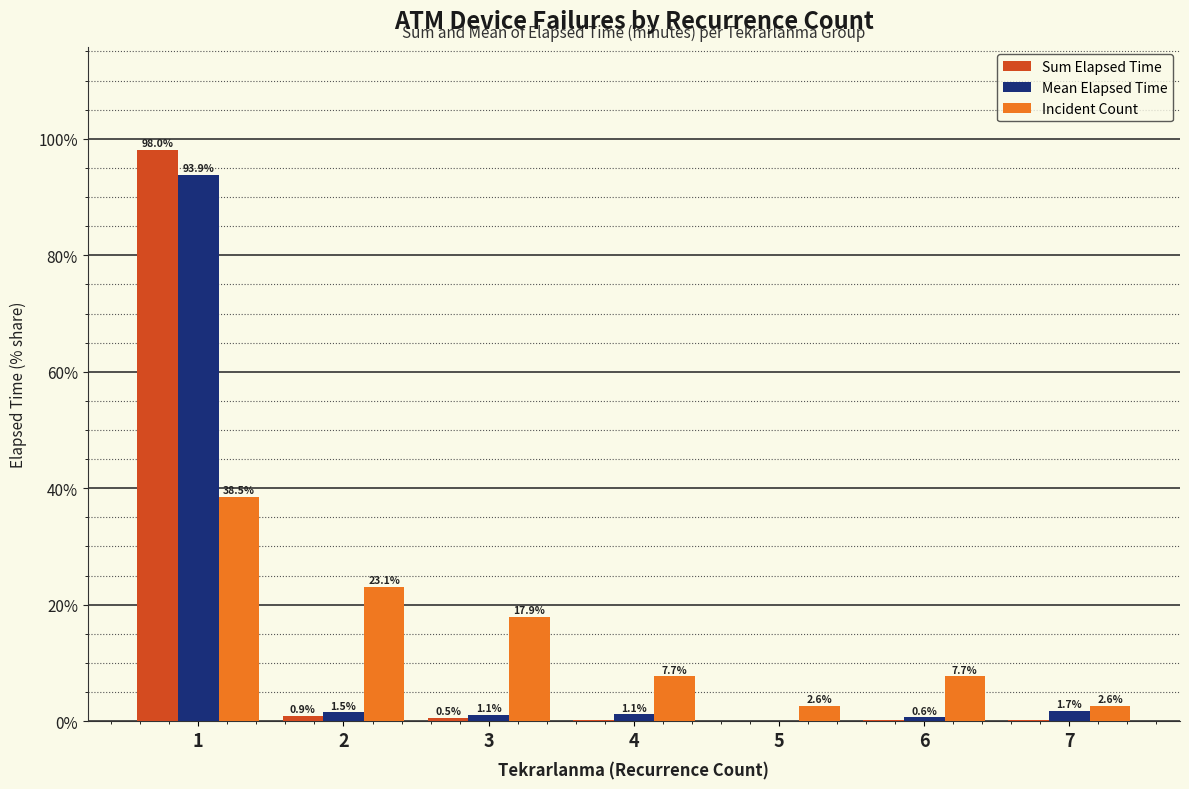

Is the value of Incident Count at 1 greater than the value of Mean Elapsed Time at 6?

Yes